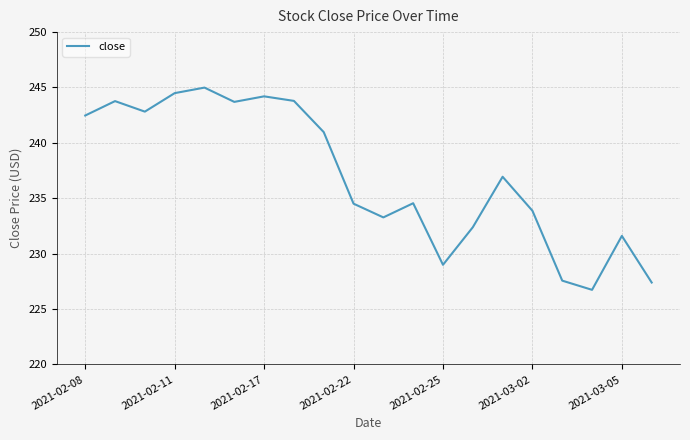

What is the difference between the maximum and minimum values?

18.3